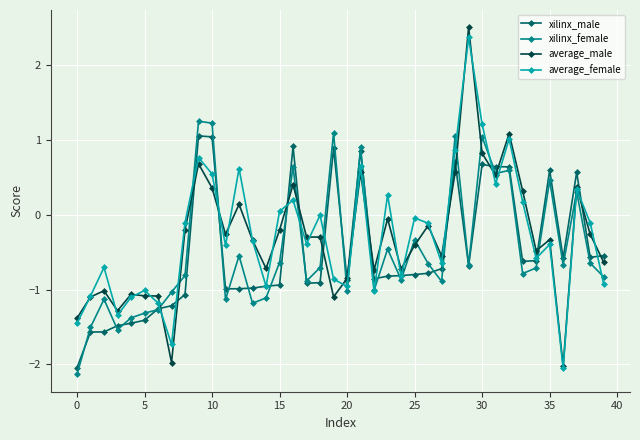

How many data points in xilinx_female are less than 0?

29